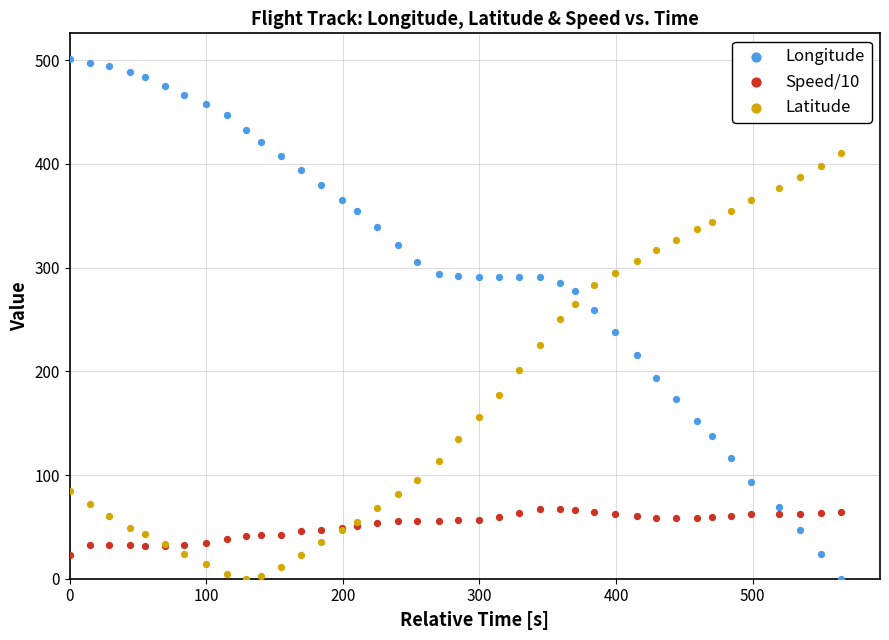

What are all the series names shown in the legend?

Longitude, Speed/10, Latitude